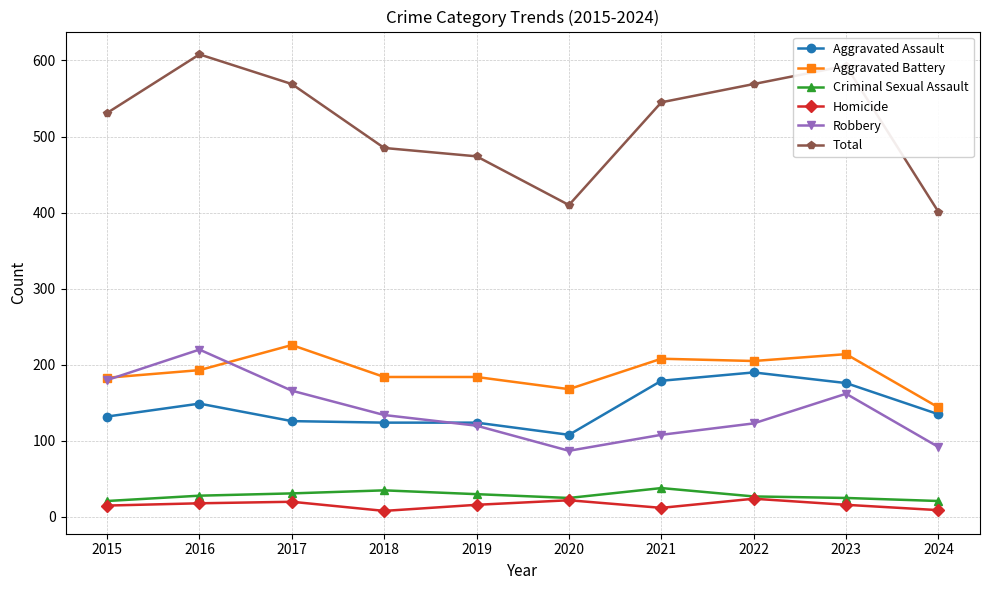

What is the maximum value shown in the chart?

608